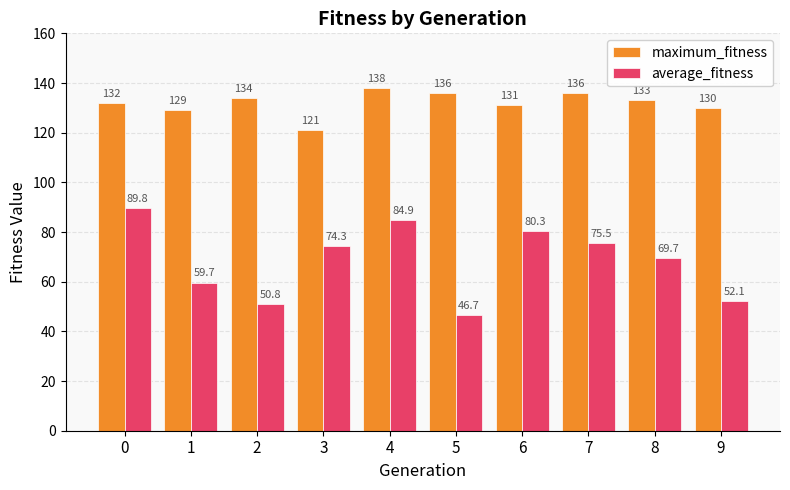

How many distinct data groups are displayed?

2